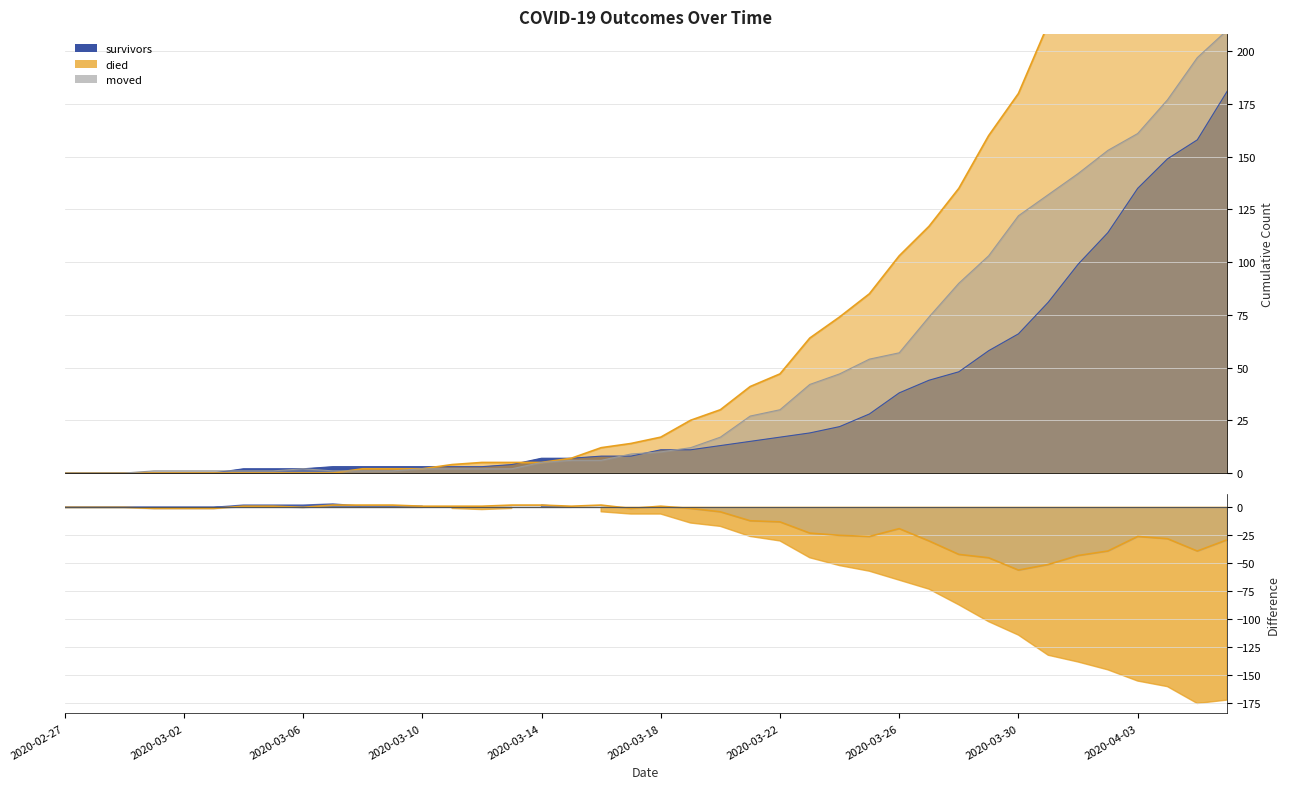

What value does the data have at 35?

-39